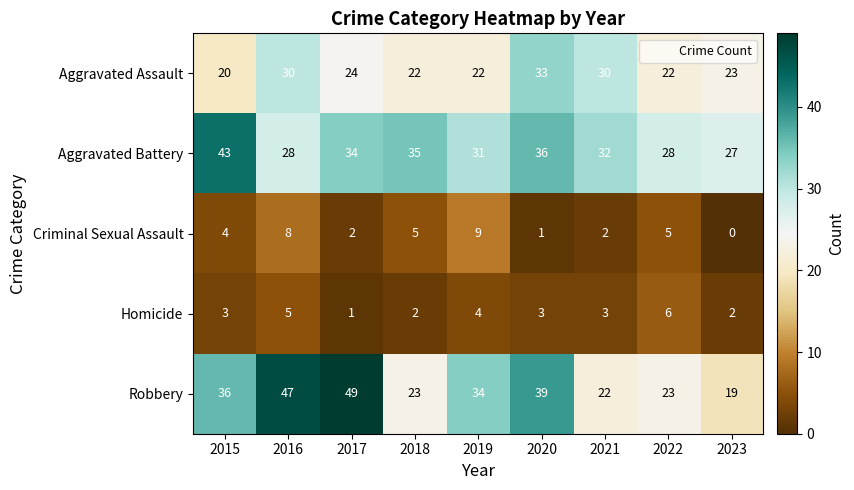

Is the value of Homicide at 2017 greater than the value of Aggravated Assault at 2022?

No